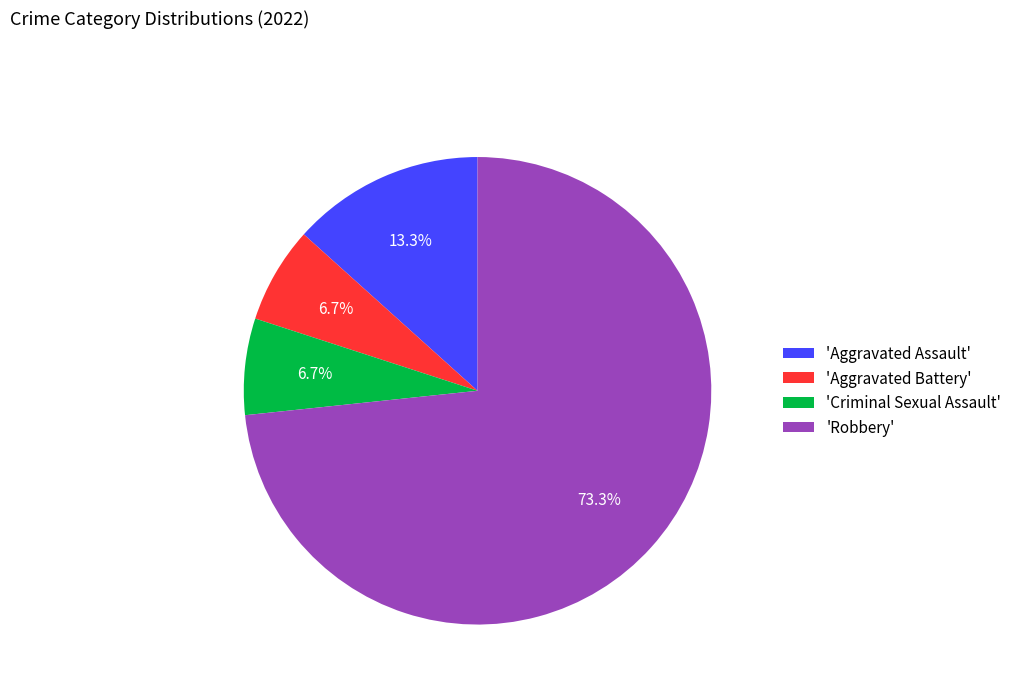

Between 'Aggravated Battery' and 'Aggravated Assault', which is larger?

'Aggravated Assault'